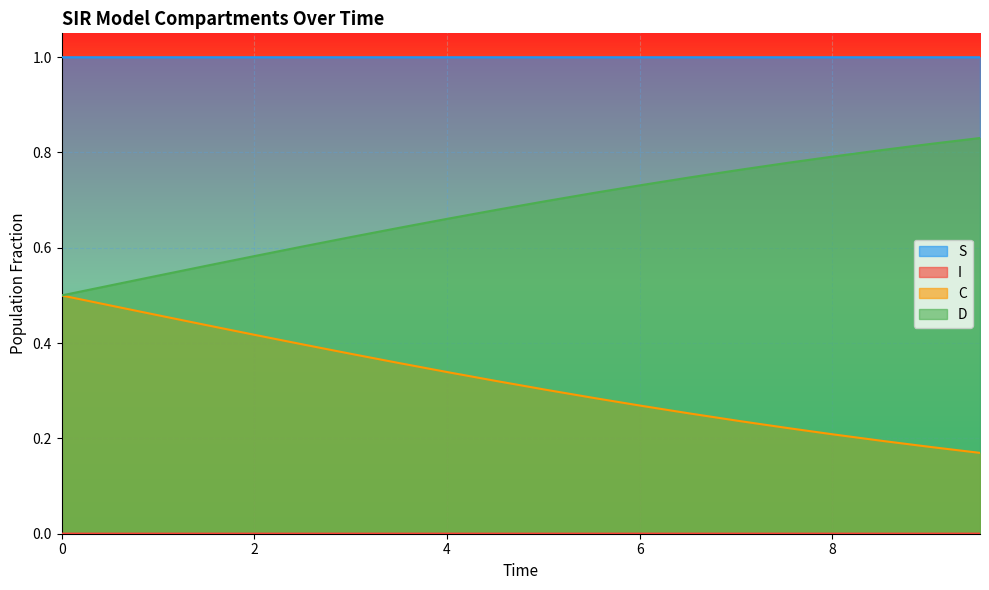

What is the maximum value shown in the chart?

1.0